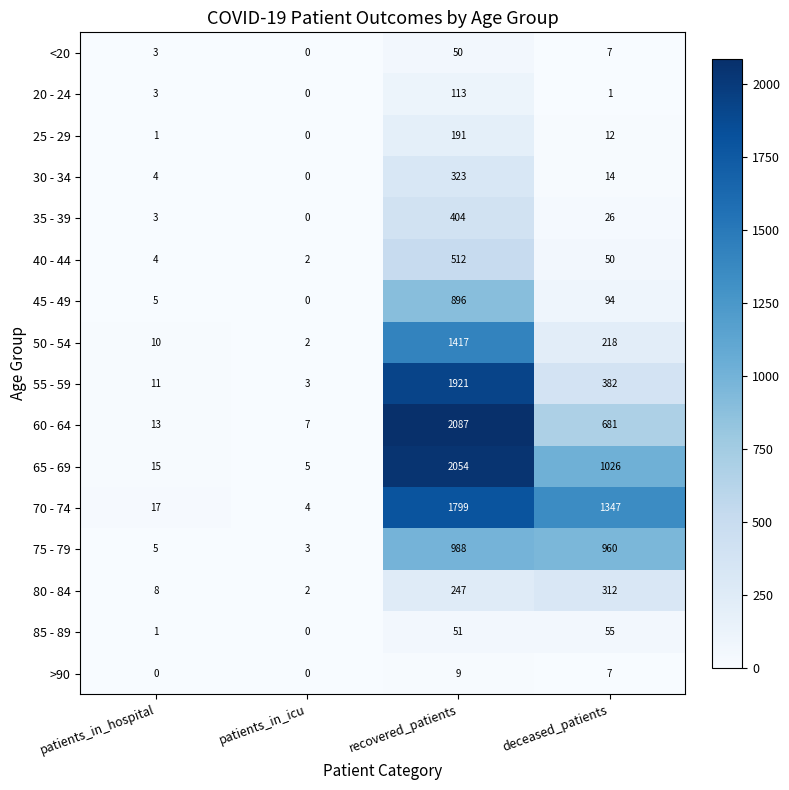

What is the total value across all series at recovered_patients?

13062